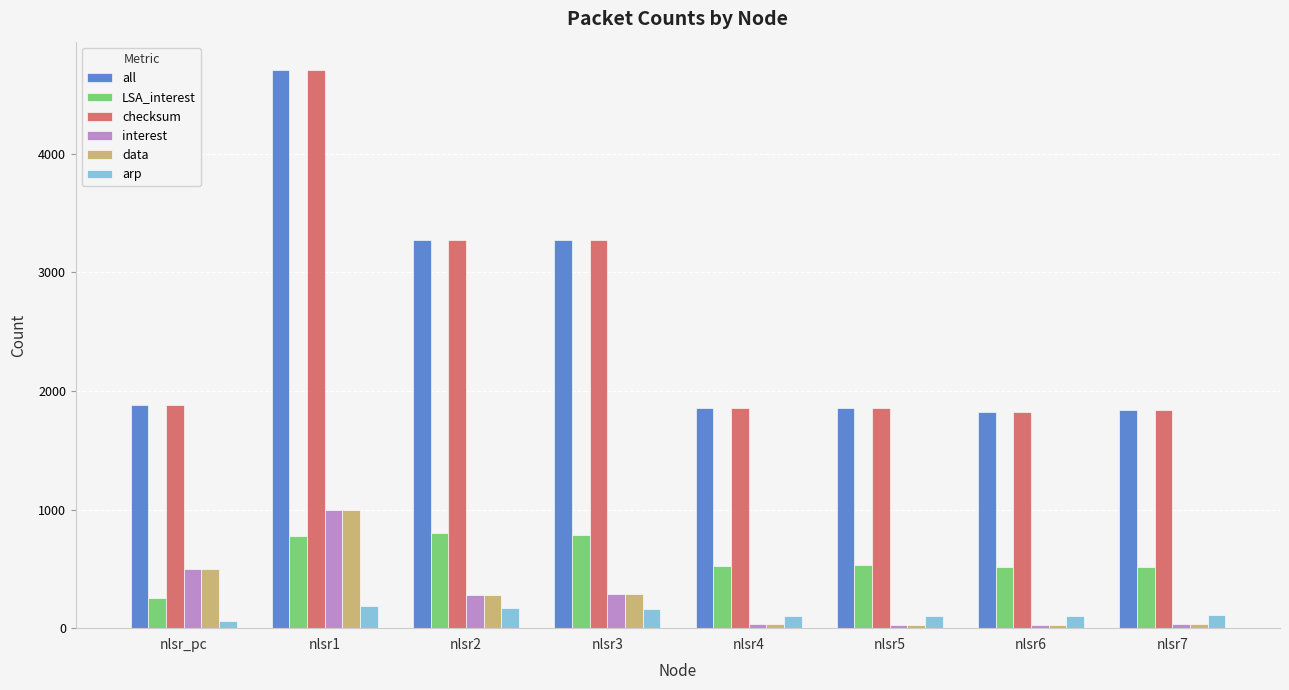

What is the value of the arp bar at the 8th from the left?

114